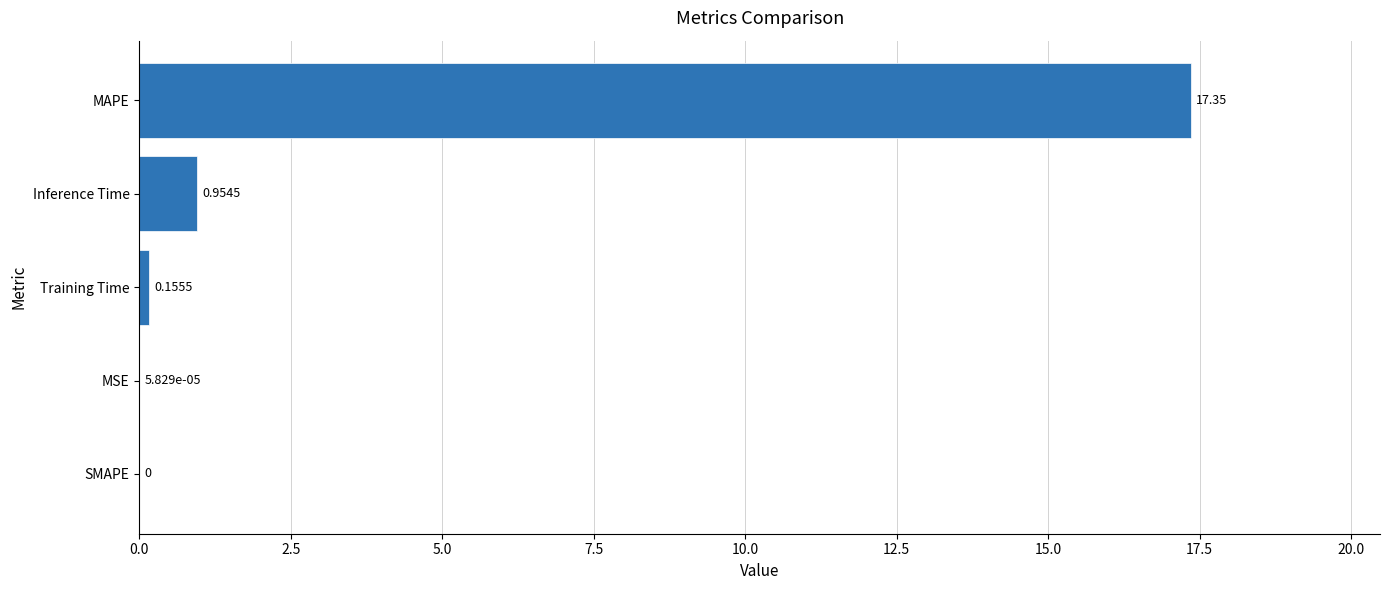

Are the bars horizontal?

Yes